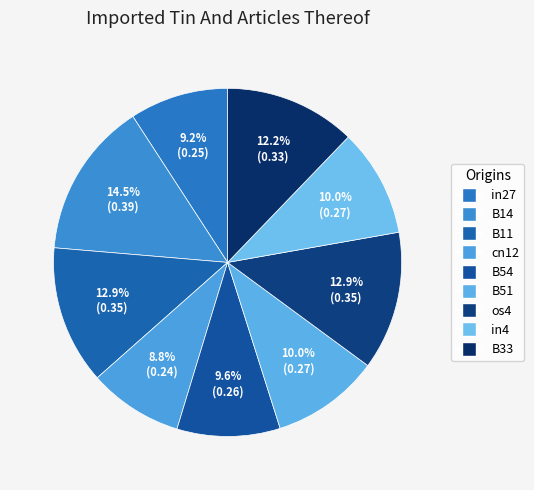

The B51 slice represents 1% of the pie. True or false?

False